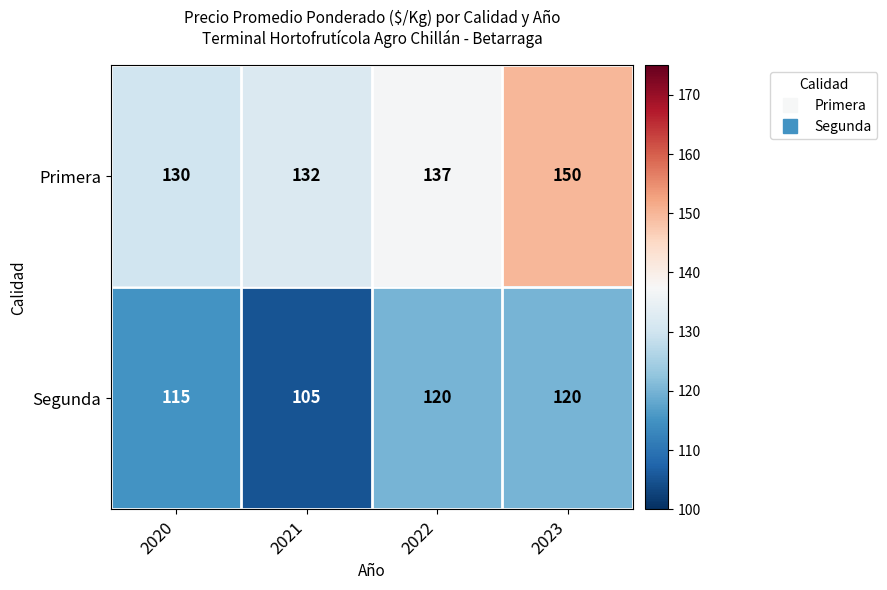

What is the highest value of the Segunda series?

120